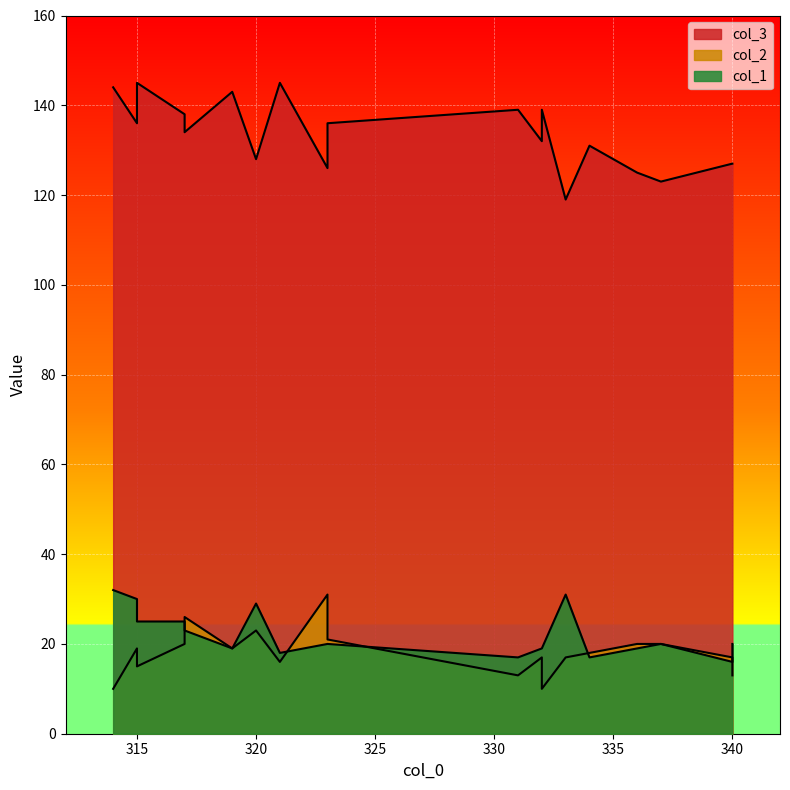

What is the average value of the col_2 series?

18